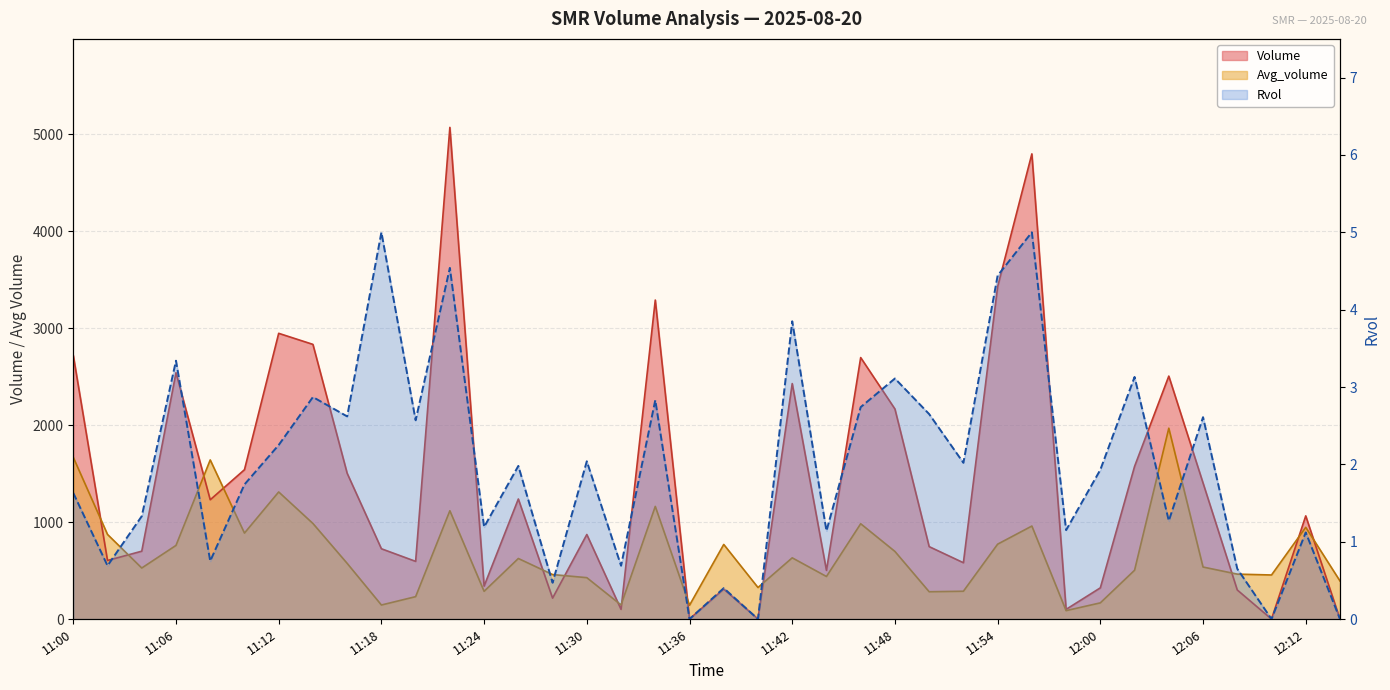

Which series has the widest spread of values?

Volume